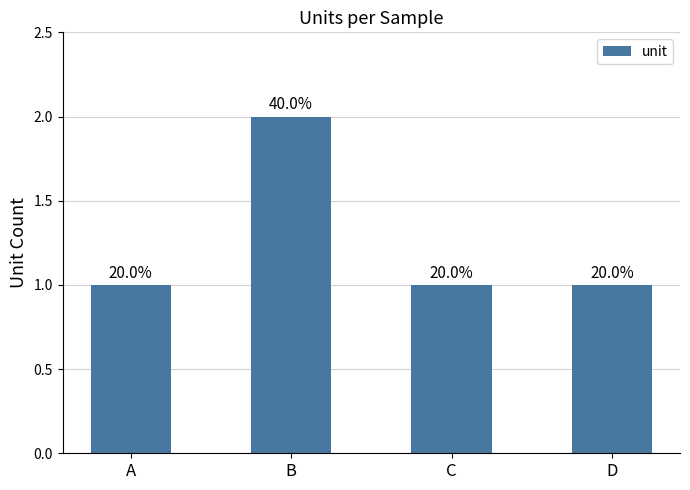

Reading right to left, transcribe all the data shown in this chart.

1	1	2	1